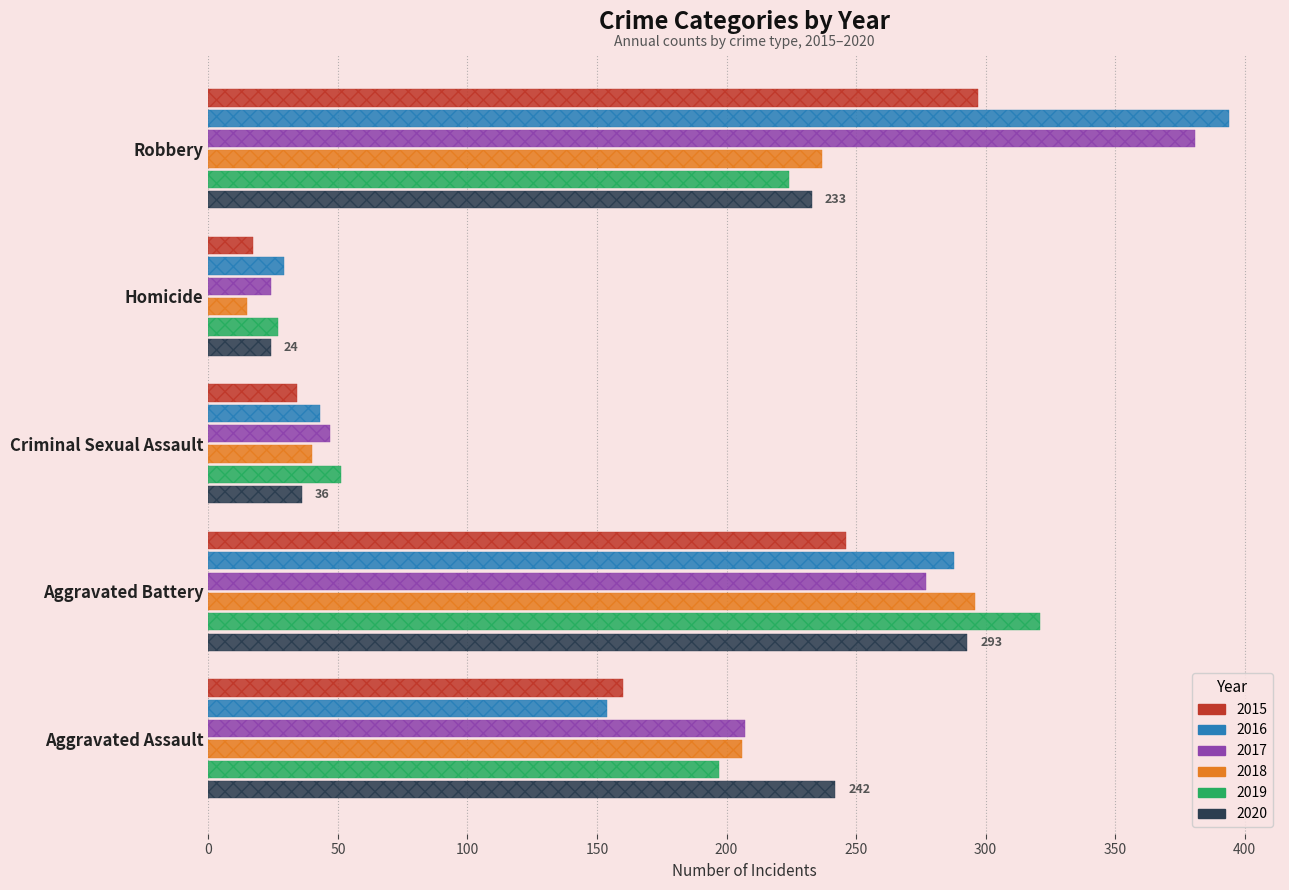

Reading right to left, transcribe all the data shown in this chart.

2015: 297	17	34	246	160
2016: 394	29	43	288	154
2017: 381	24	47	277	207
2018: 237	15	40	296	206
2019: 224	27	51	321	197
2020: 233	24	36	293	242